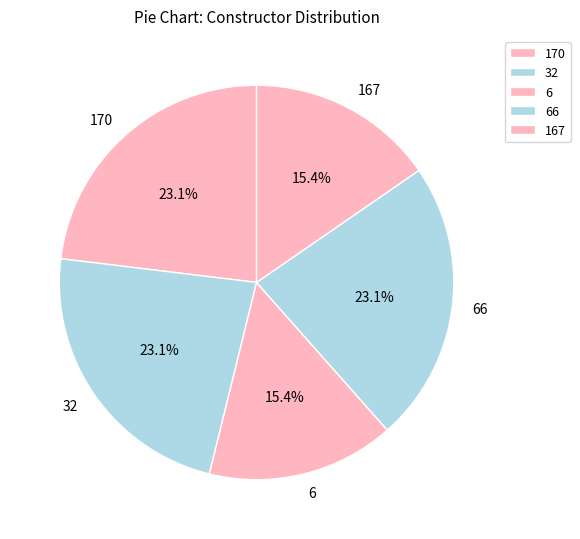

Between 170 and 6, which is larger?

170